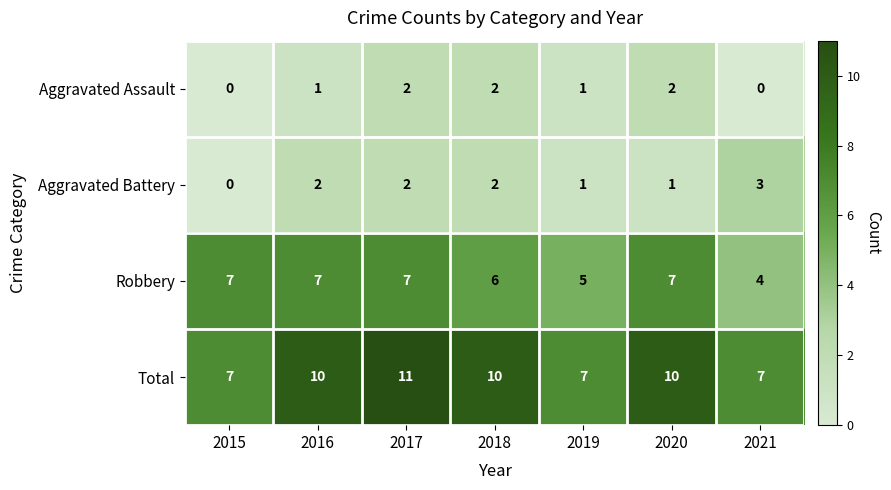

What is the average value of the Total series?

9